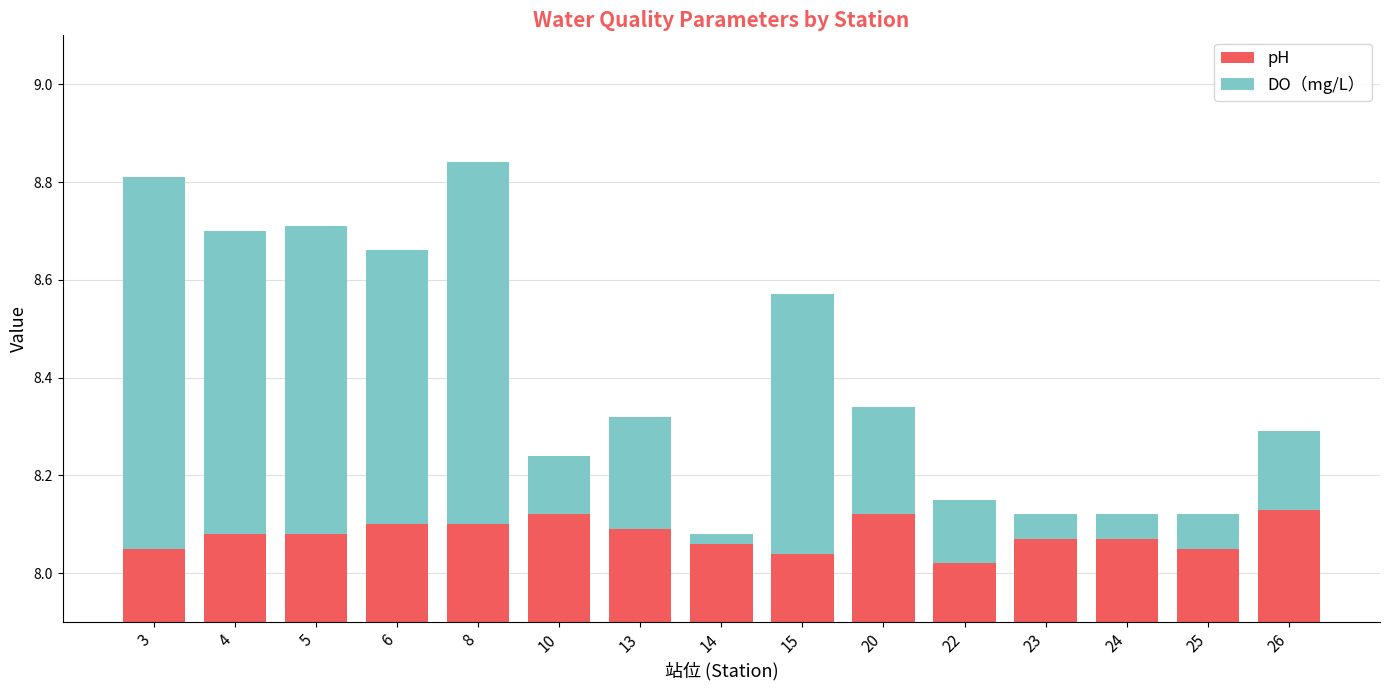

What are all the series names shown in the legend?

pH, DO（mg/L）